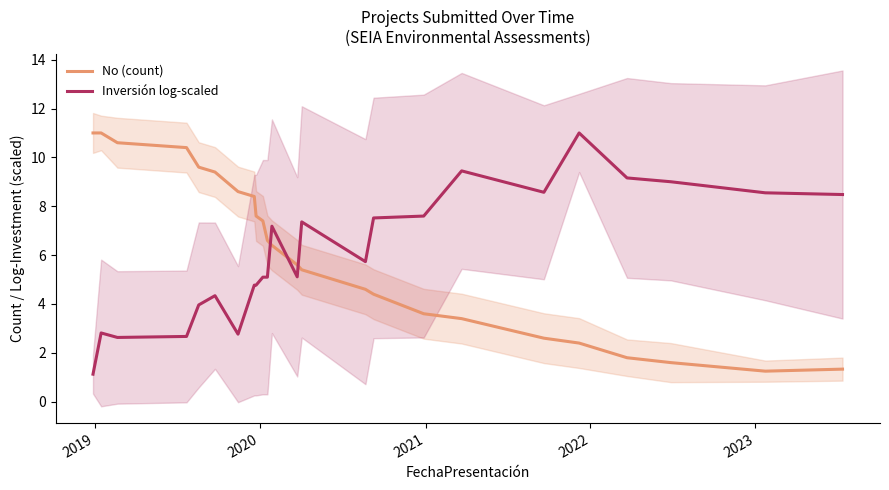

How many times do Inversión log-scaled and No (count) cross each other?

3